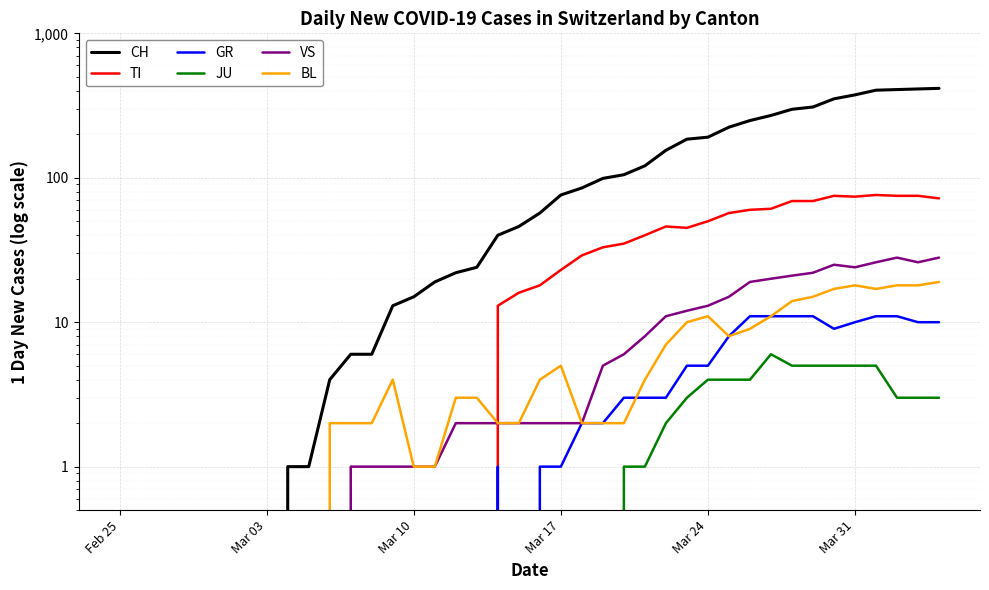

What is the sum of all VS values?

328